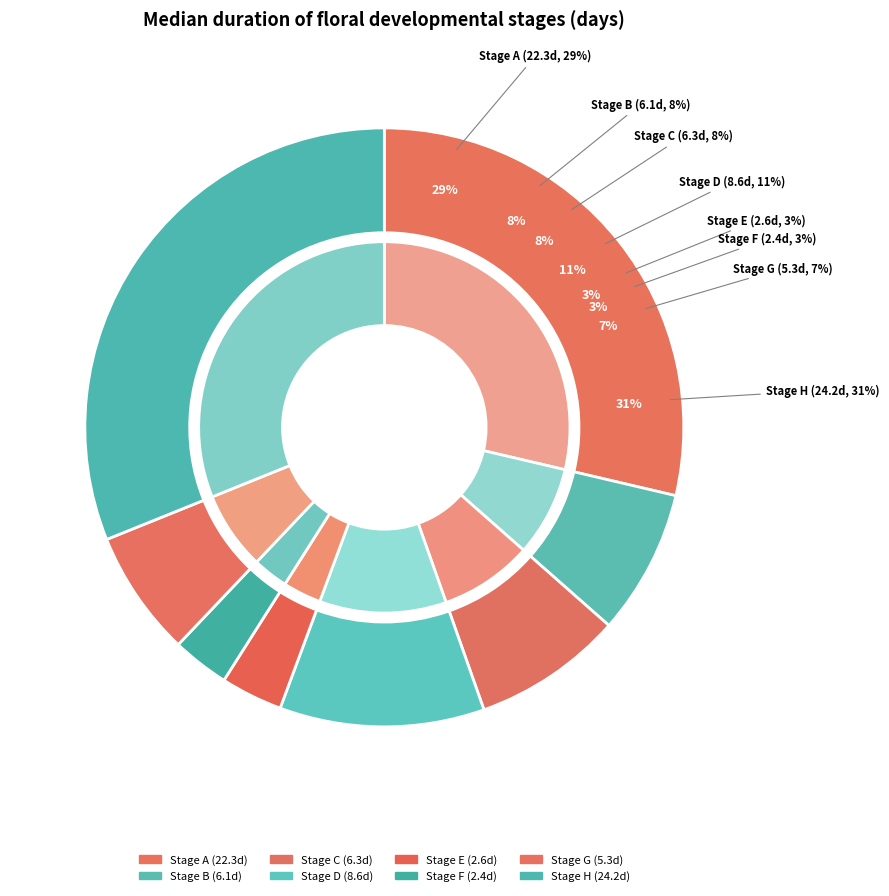

What is the smallest slice in the pie chart?

F